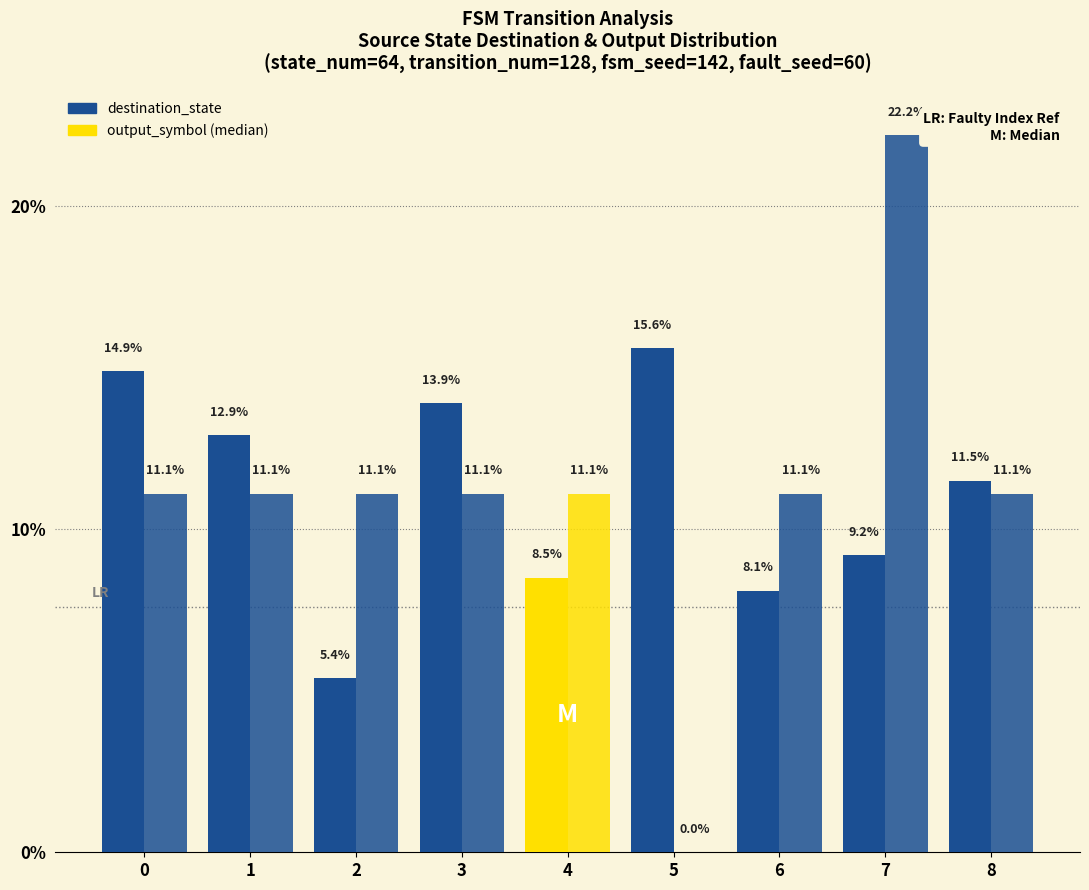

Are the bars horizontal?

No